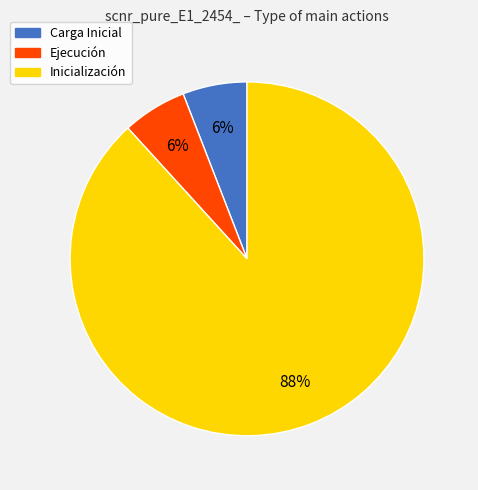

What percentage is the Inicialización slice, to the nearest percent?

88%